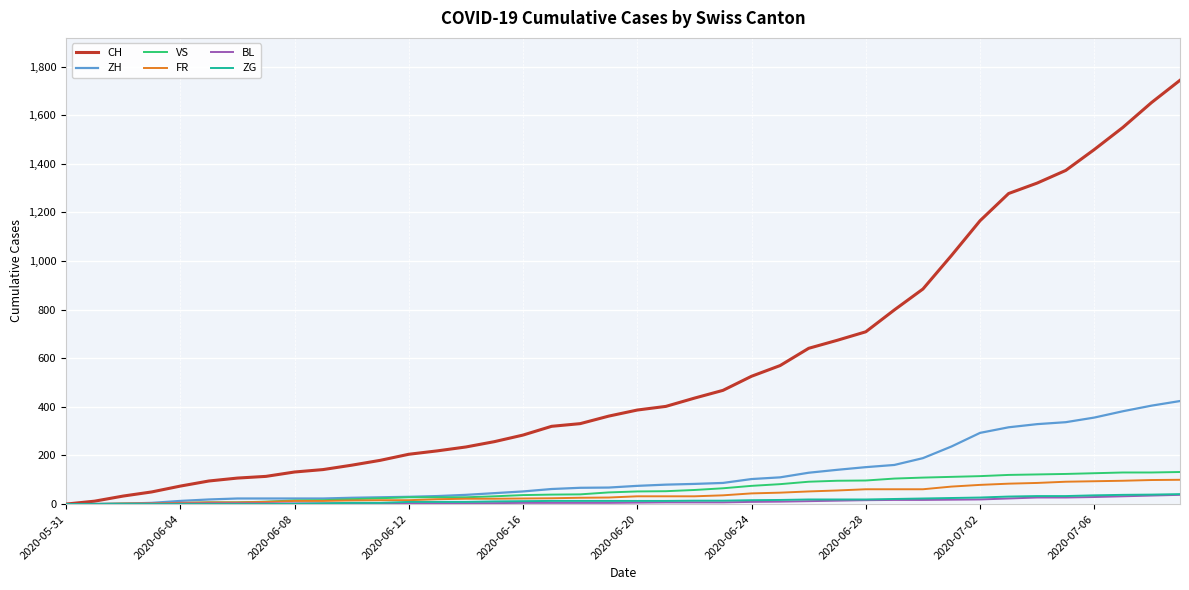

Which series has the largest range (max minus min)?

CH